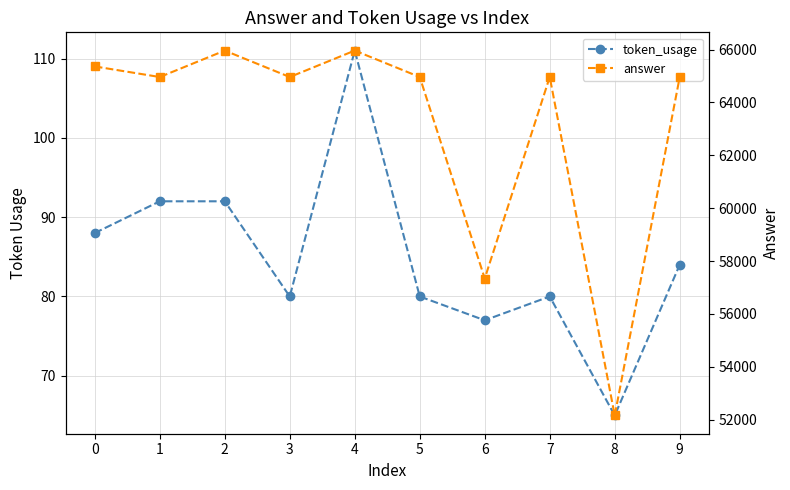

Between 3 and 9, which is larger?

9